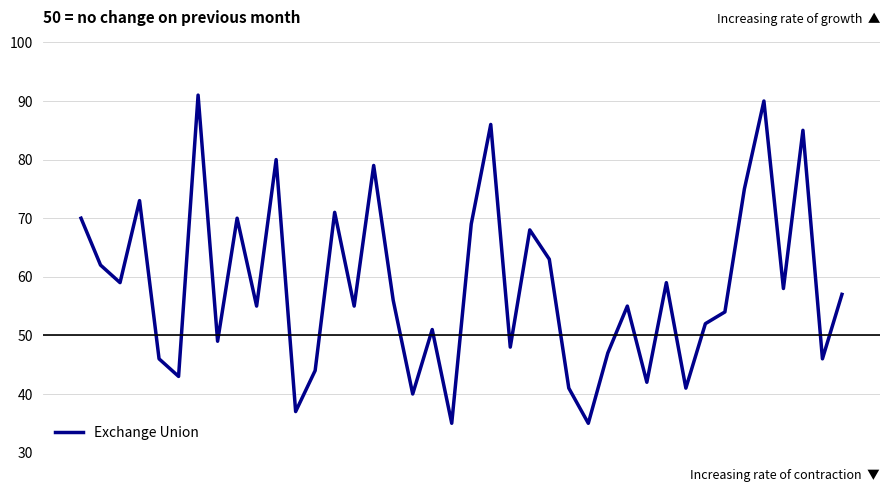

What is the maximum value shown in the chart?

91